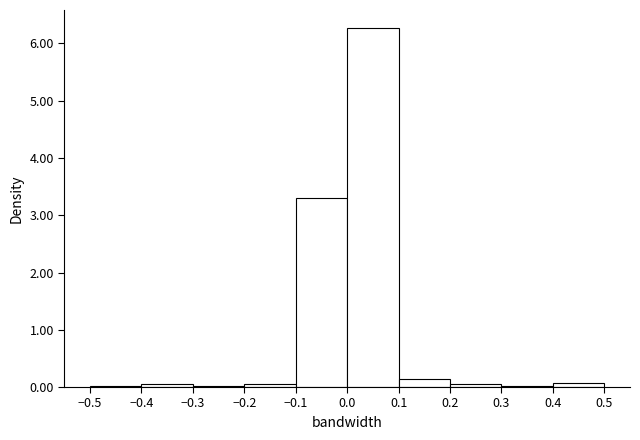

Which range on the x-axis has the tallest bar?

0.0 to 0.1